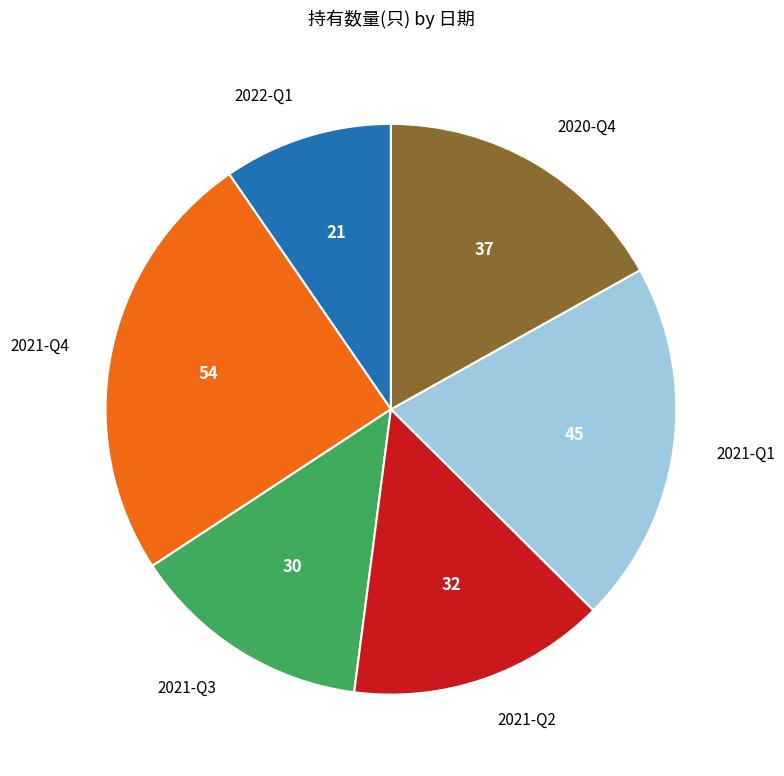

Is there a majority slice in this chart?

No